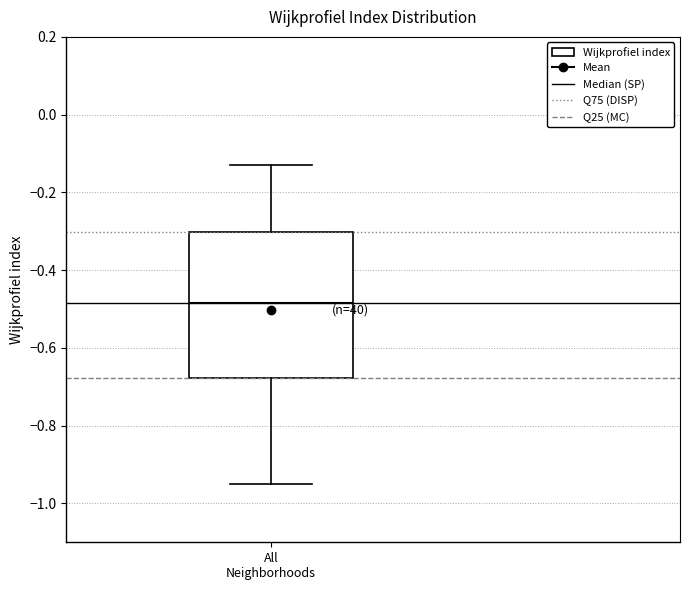

Where does the median line of the box for All Neighborhoods sit on the y-axis? The values are not printed on the chart, so give them approximately, as read against the axis.

-0.48